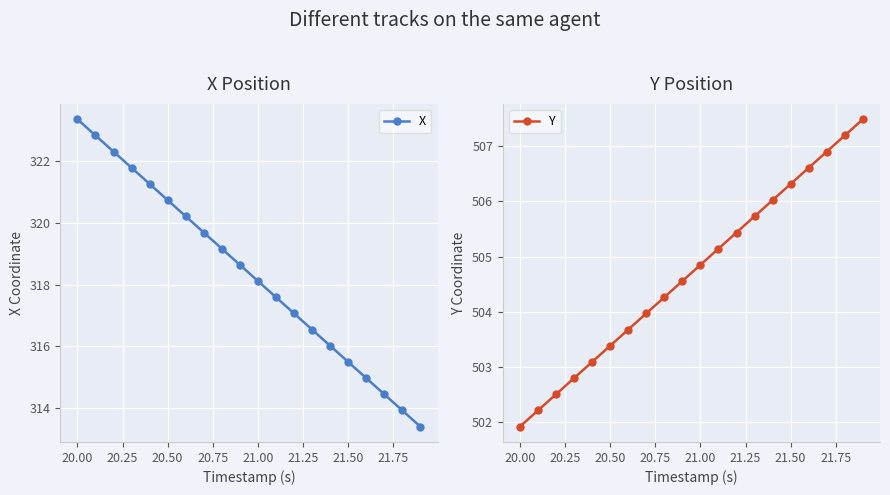

What is the maximum value for Y?

507.5